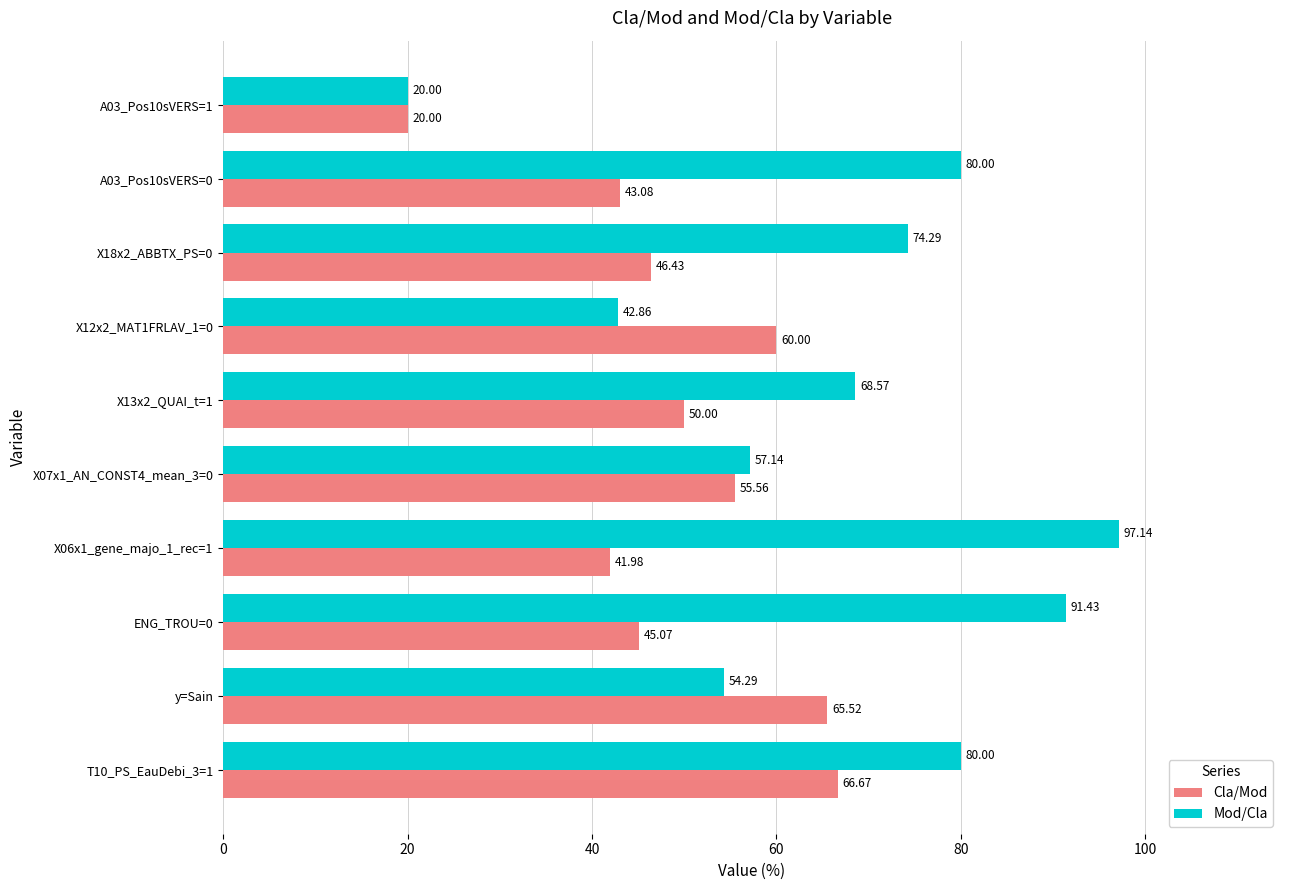

List the series in order of their overall mean, highest first.

Mod/Cla, Cla/Mod